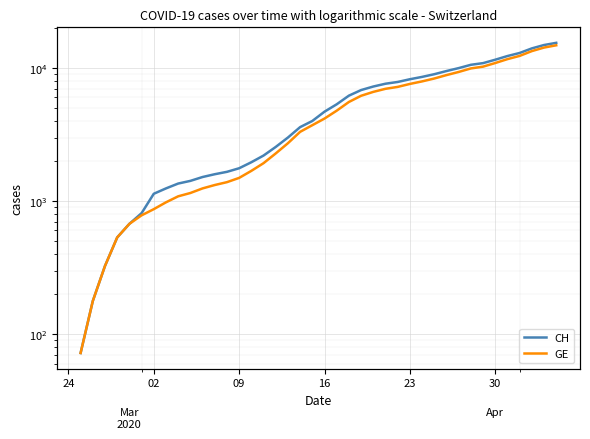

What is the value of the CH point at the 11th from the left?

1514